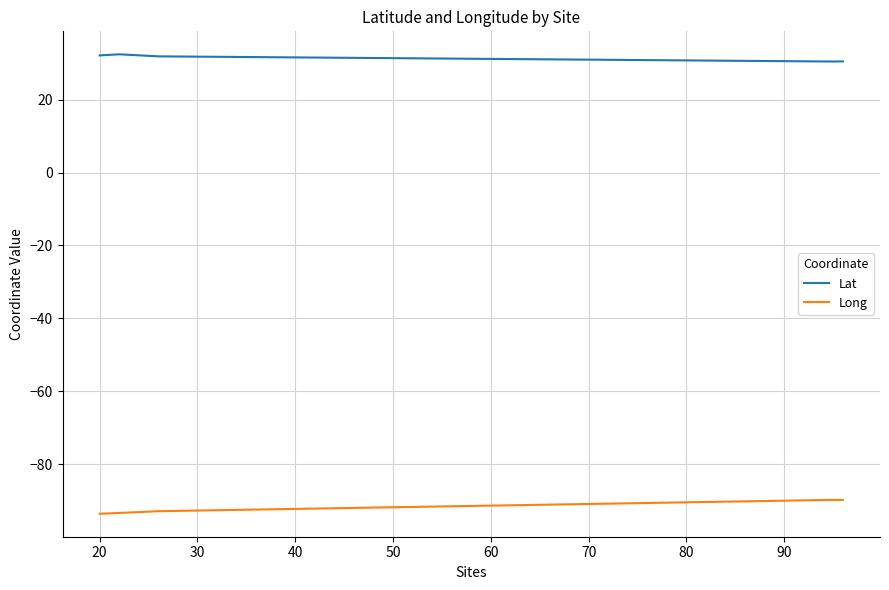

What is the greatest value displayed?

32.4